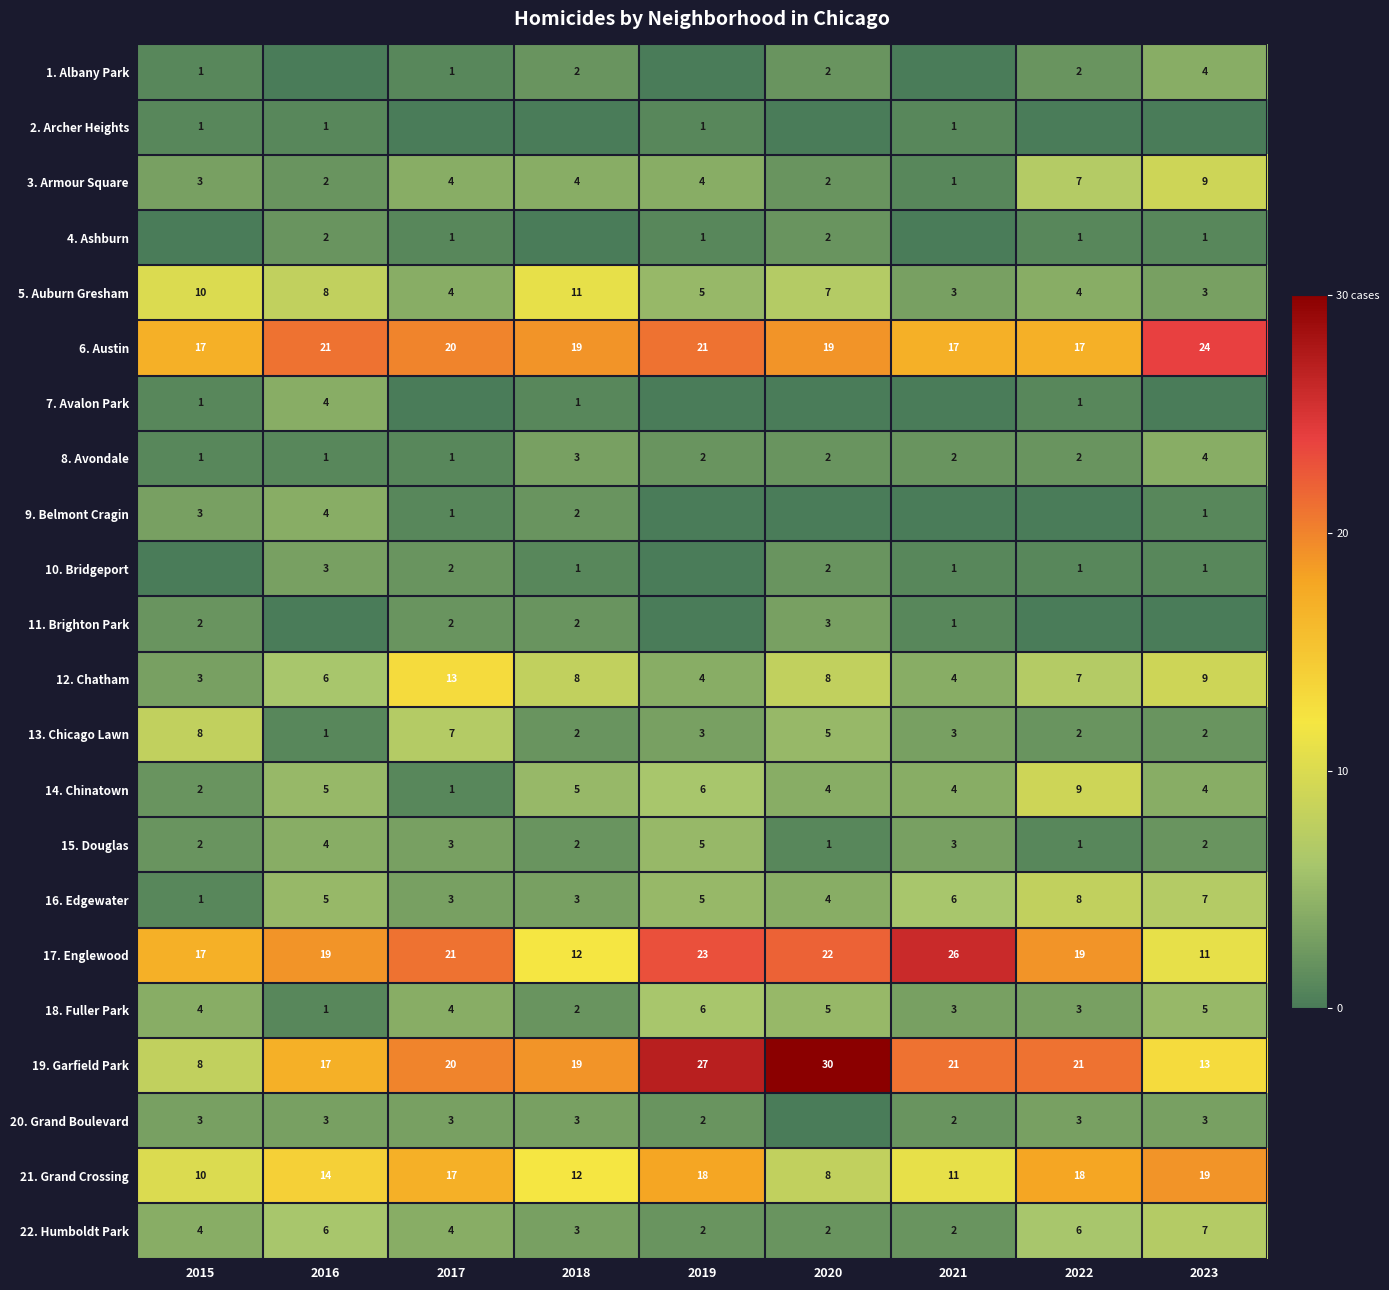

Is the value of 6. Austin at 2017 greater than the value of 8. Avondale at 2015?

Yes